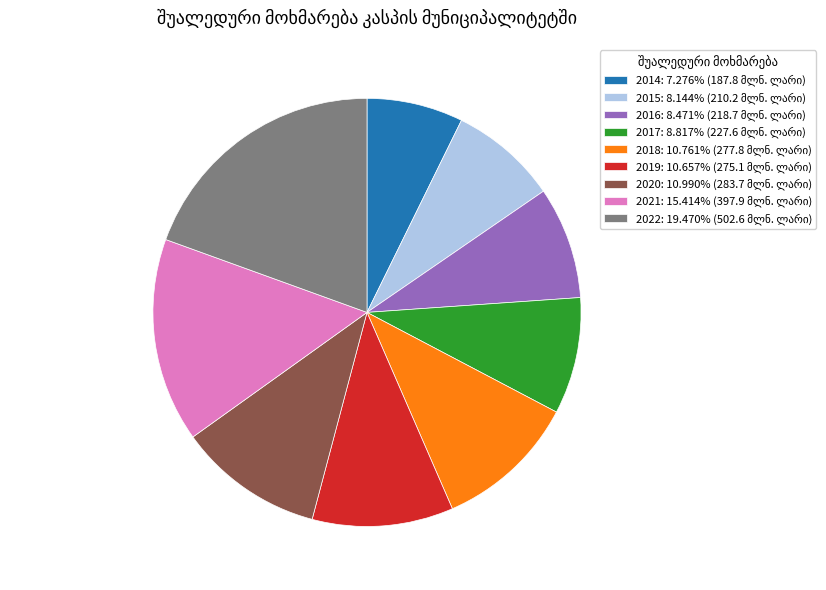

Is it true that 2018 is 4% of the pie?

False